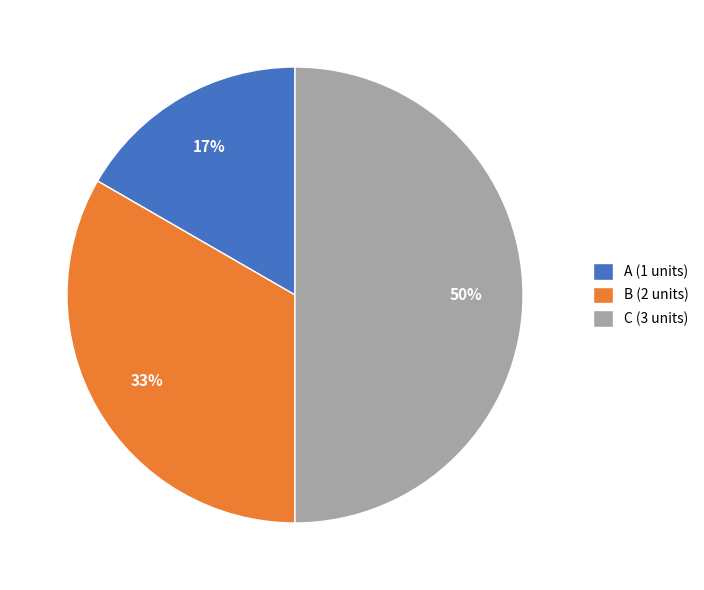

Which slice is the largest?

C